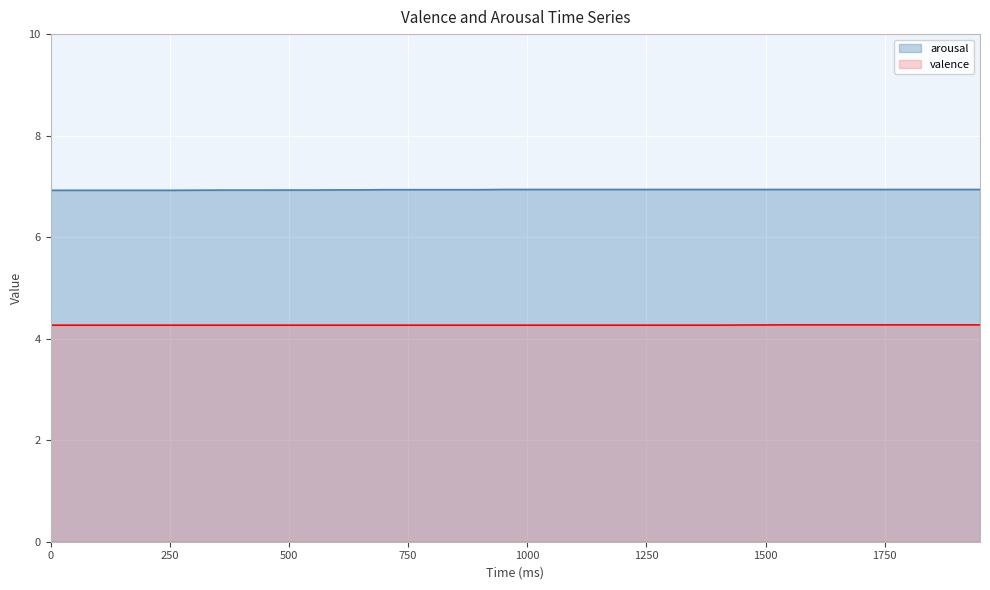

At 500, list the series in order from largest to smallest.

arousal, valence